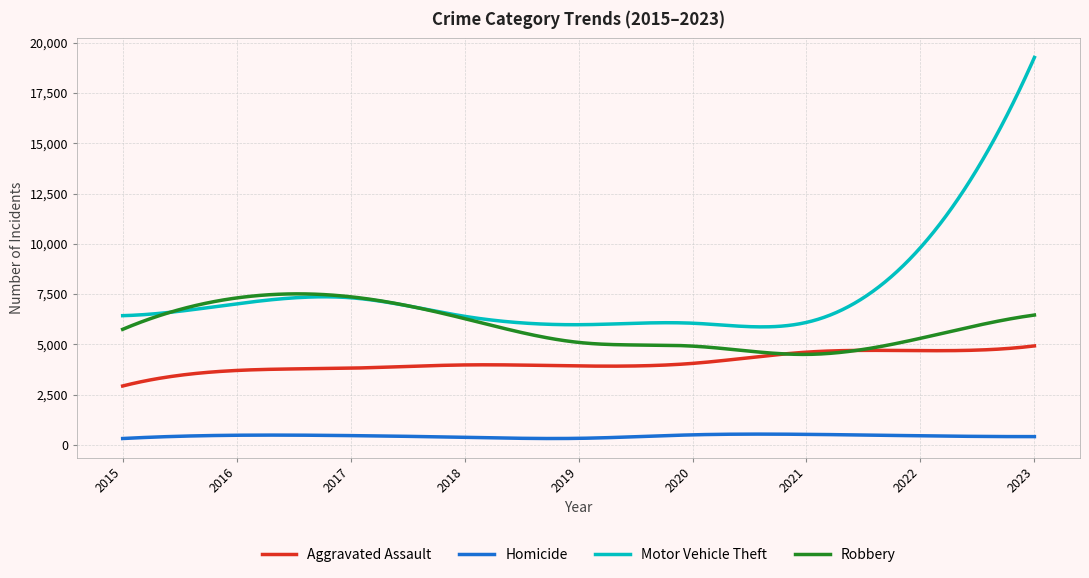

Which series has the largest total across all categories?

Motor Vehicle Theft